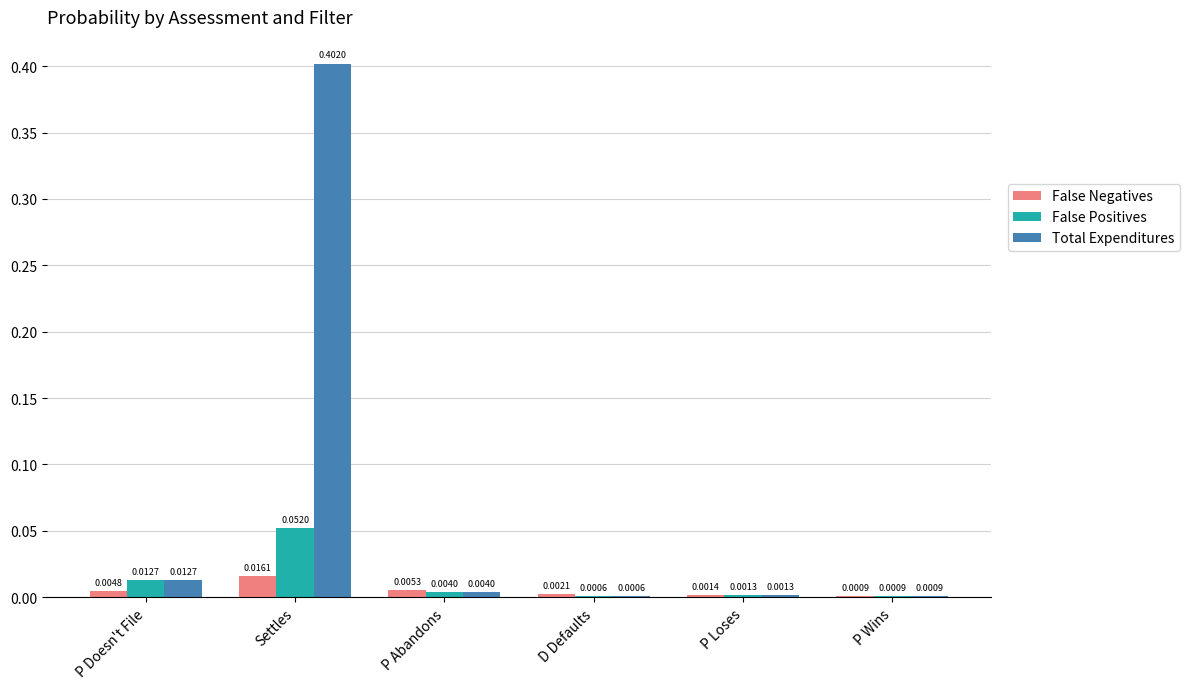

Between Settles and P Loses, which series saw the biggest shift?

Total Expenditures